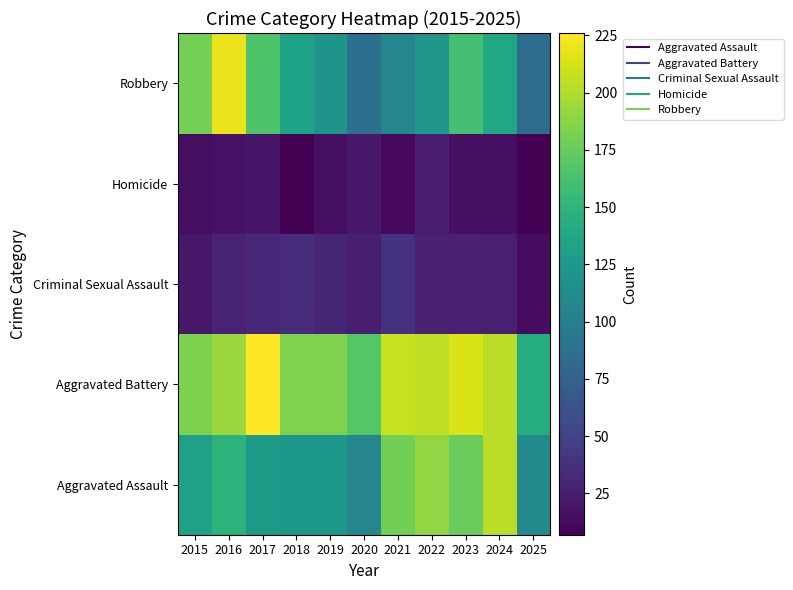

What is the total value across all series at 2024?

585